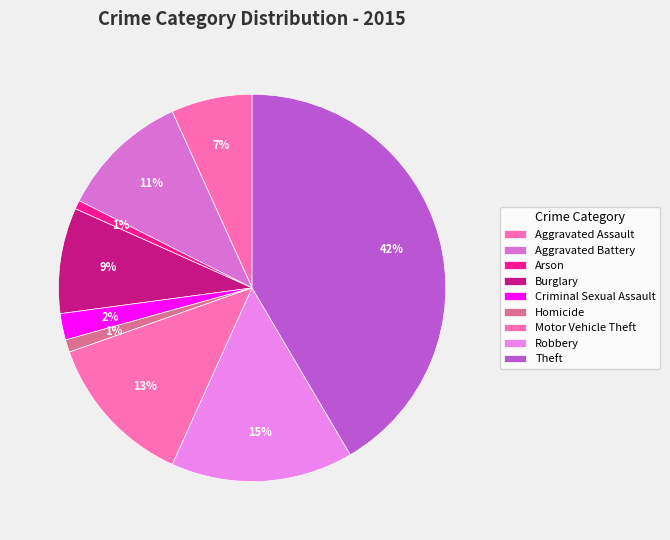

How many slices are in this pie chart?

9